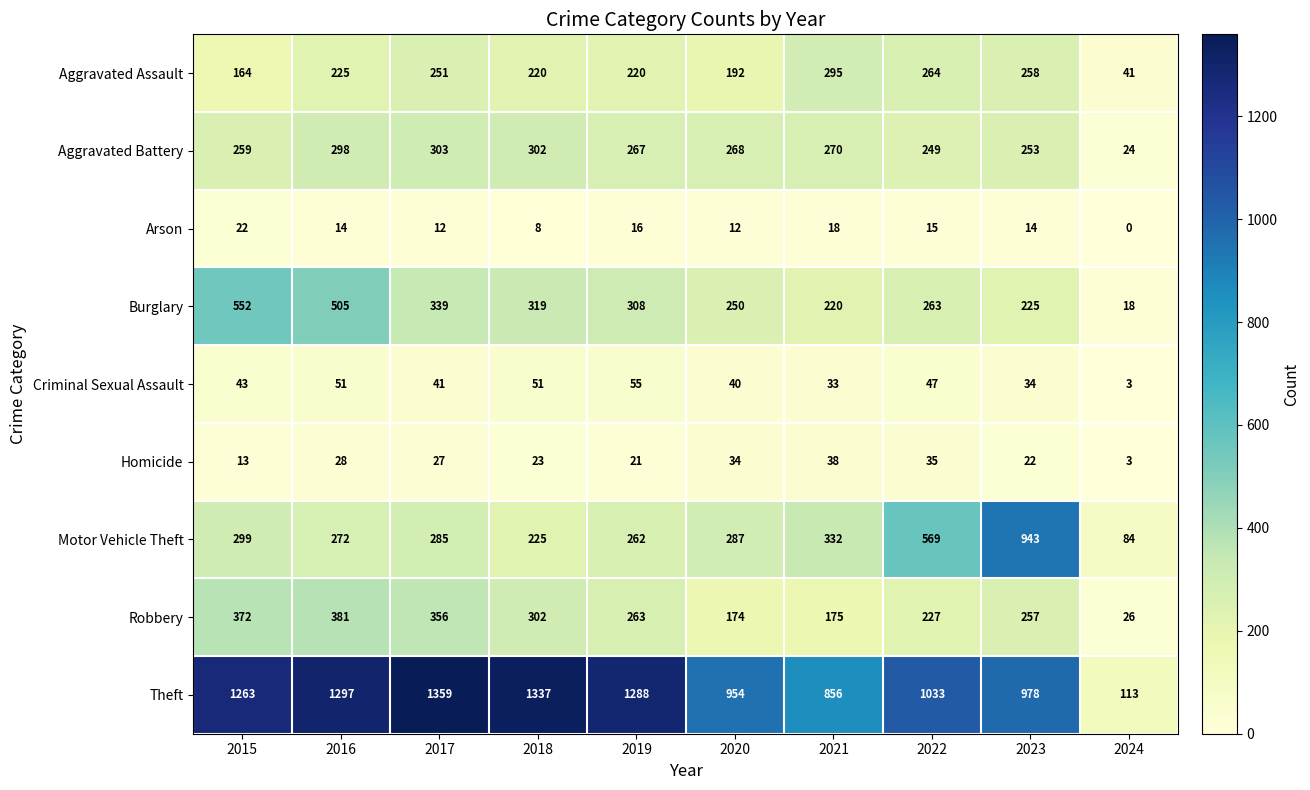

What is the total value across all series at 2020?

2211